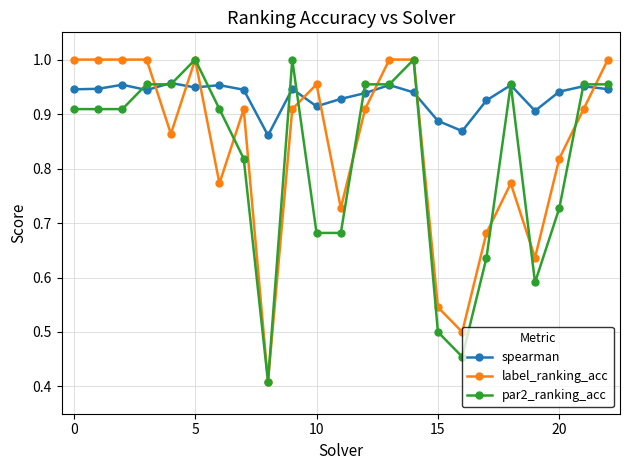

Count the spearman values in the range 0 to 1.

23